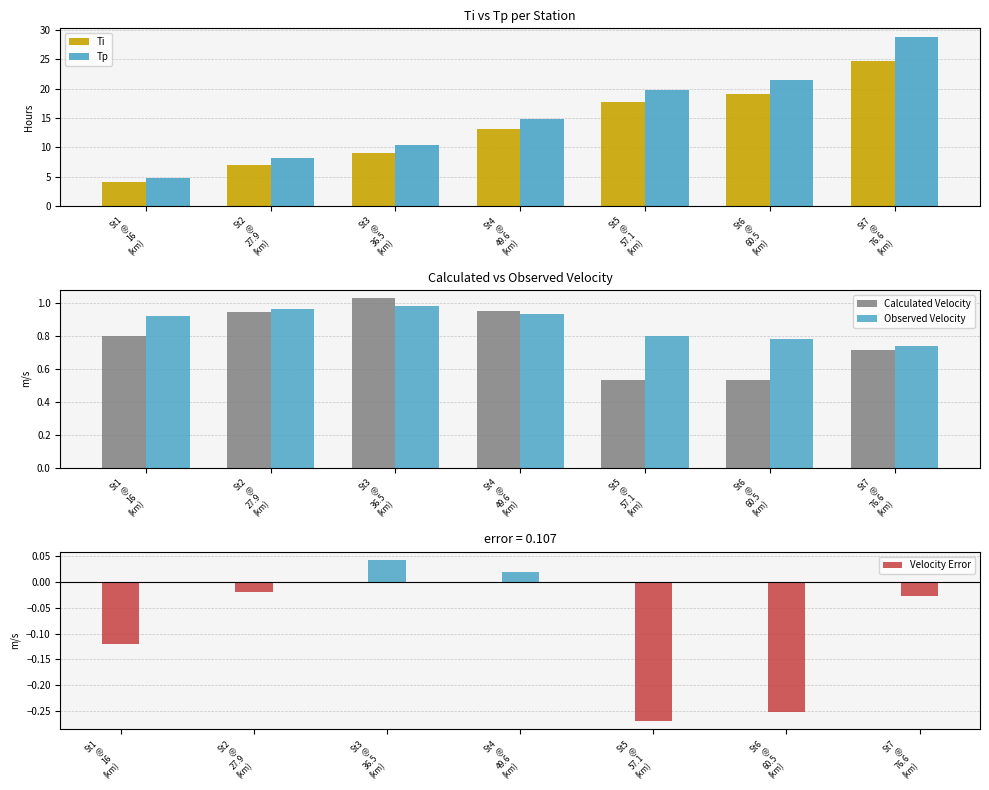

What is the label of the 1st bar from the left?

St1
@
16
(km)